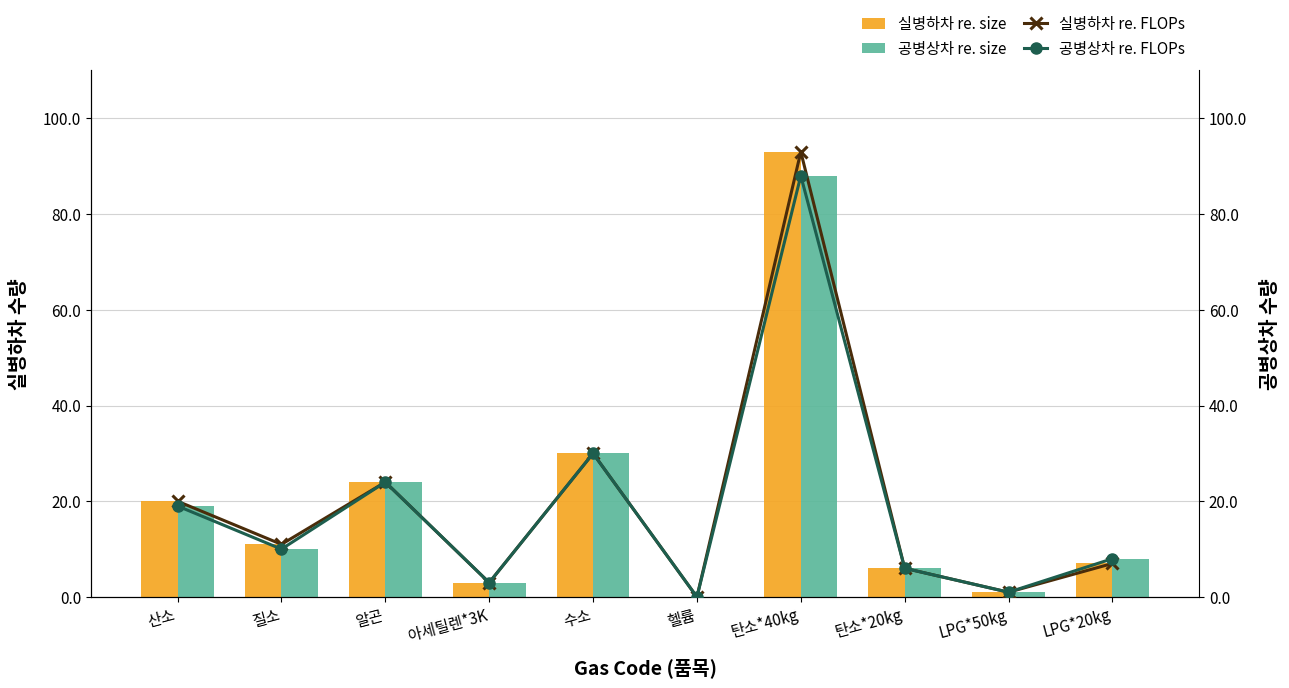

What is the label of the 7th bar from the right?

아세틸렌*3K